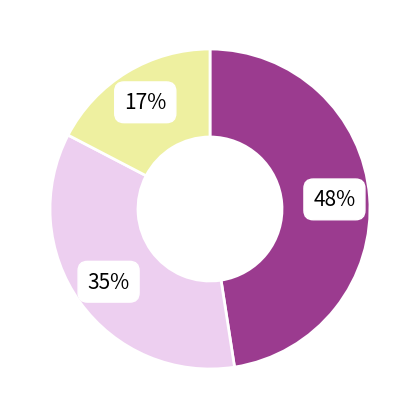

To the nearest percent, what is the average slice percentage?

33%